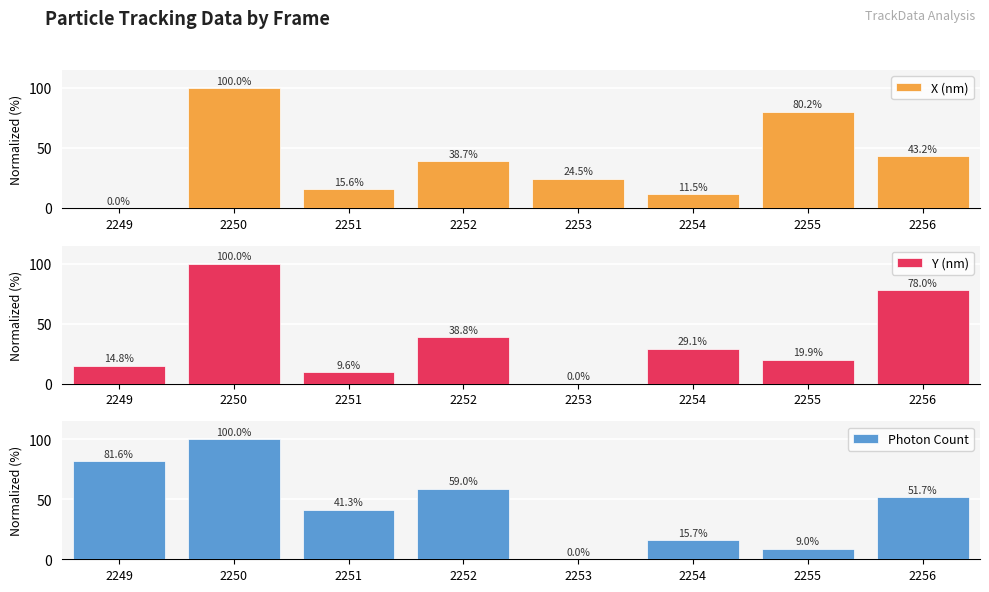

What is the difference between the maximum and minimum values in the Y (nm) series?

100.0